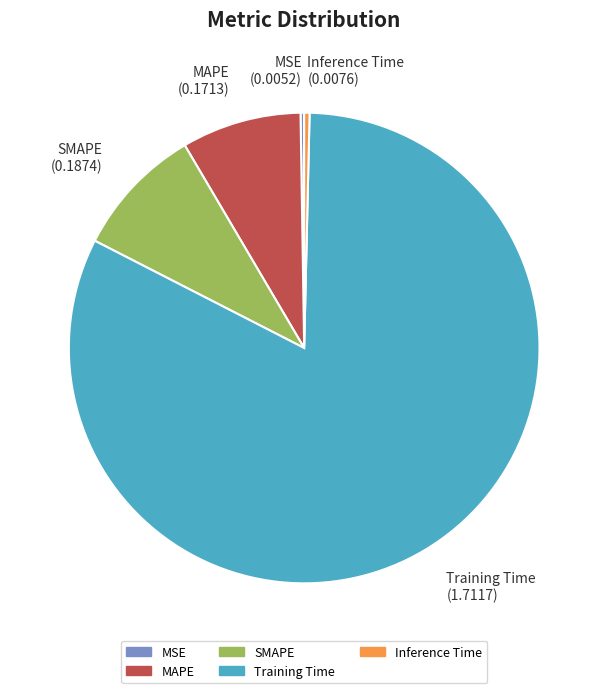

The Inference Time slice represents 0% of the pie. True or false?

True